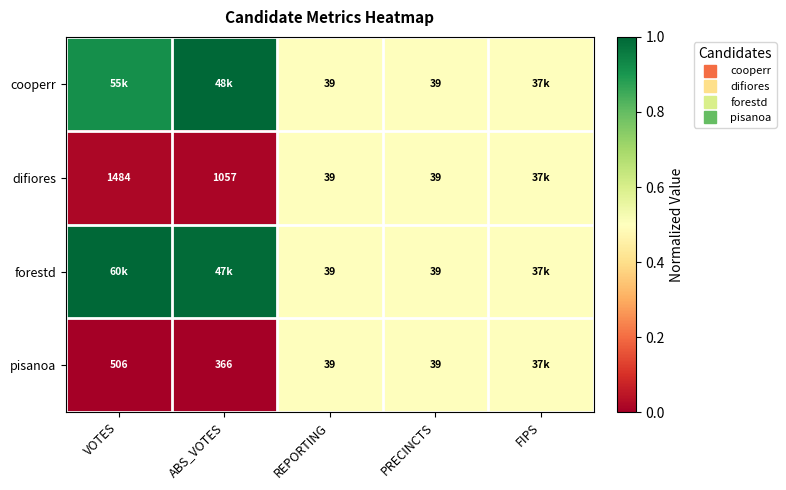

True or false: cooperr has a value of 0.5 at PRECINCTS.

True